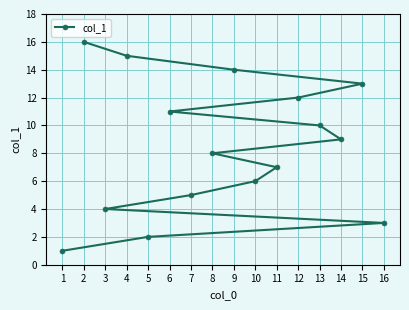

How many data points are less than 9?

8